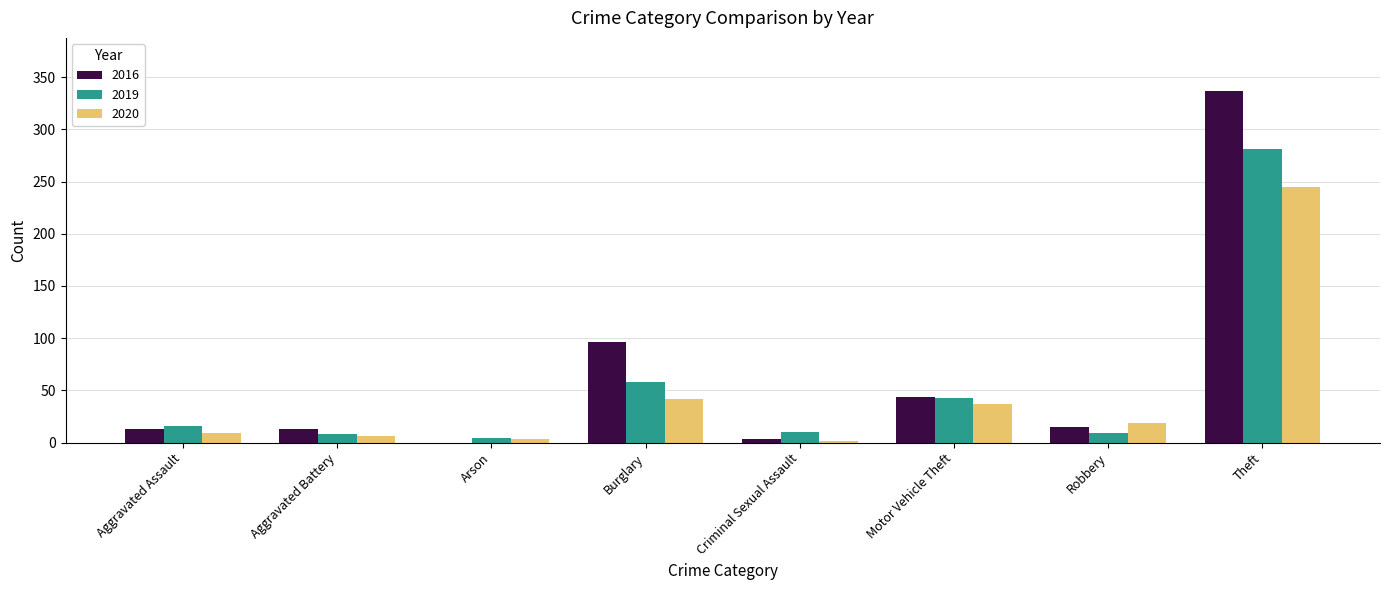

Does the chart contain stacked bars?

No